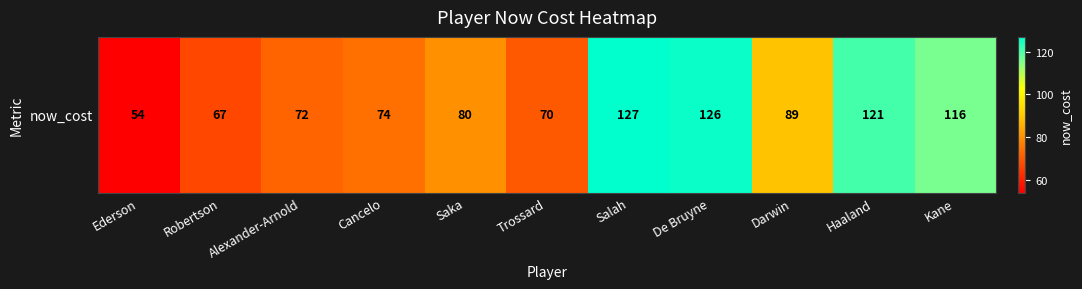

What is the change in value from Robertson to Salah?

+60